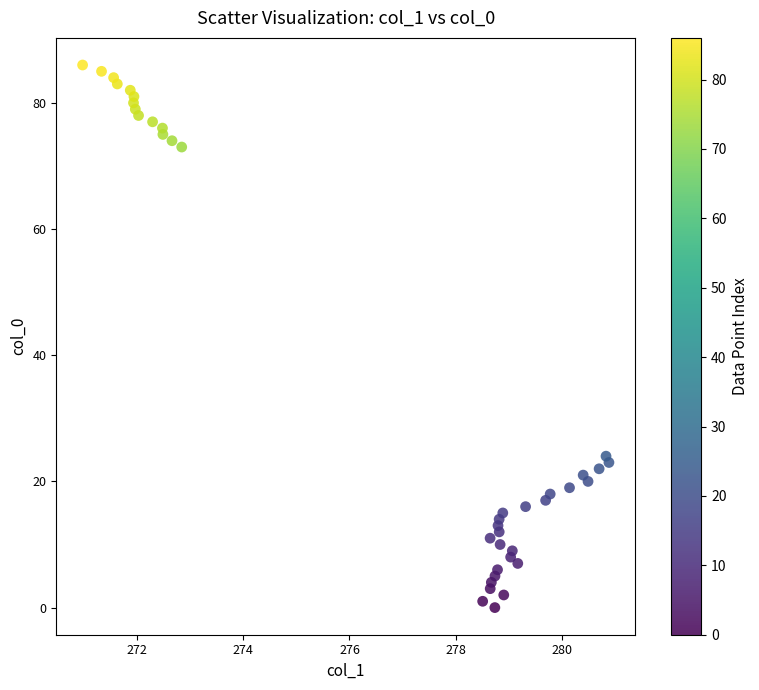

What Y value in the scatter plot is closest to 43?

24